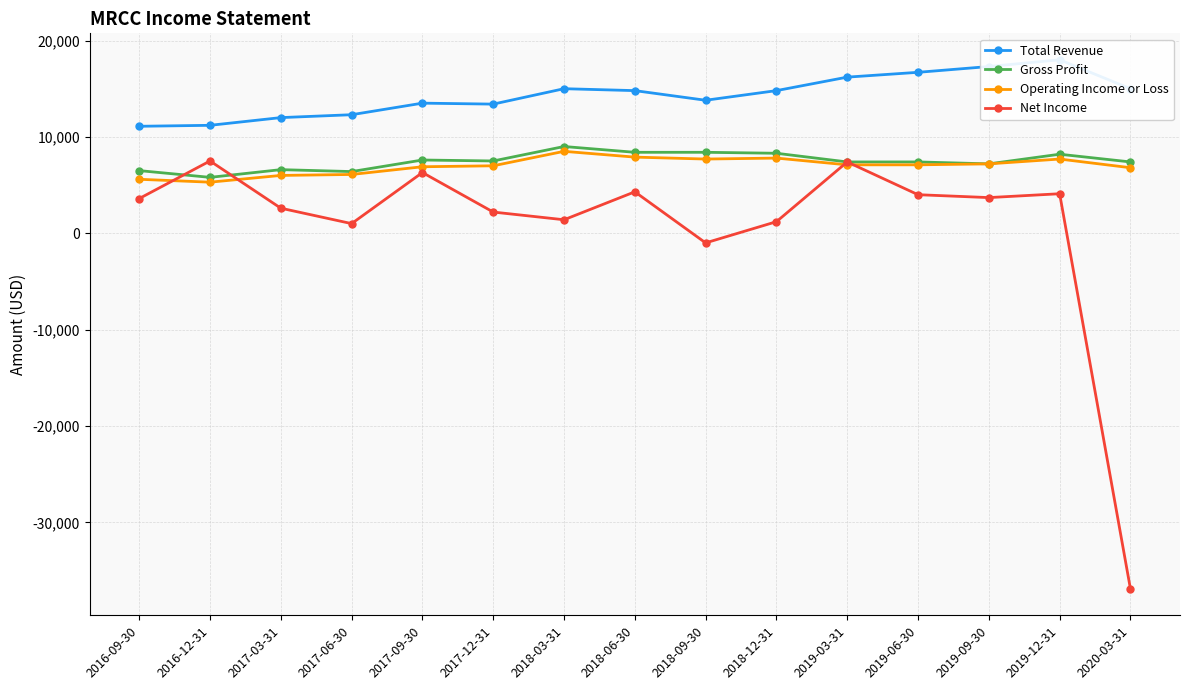

Between 2018-12-31 and 2017-06-30, which is larger?

2018-12-31